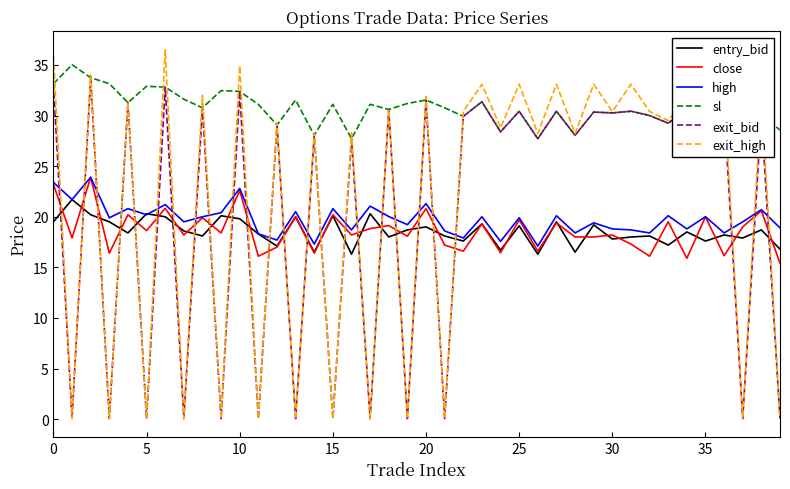

How many times do entry_bid and exit_bid cross each other?

25